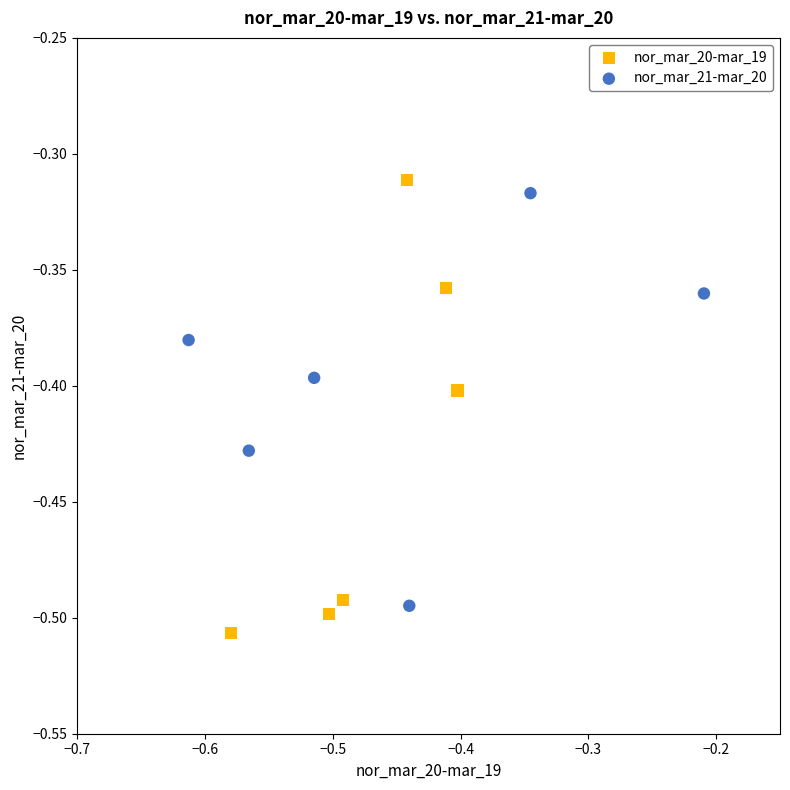

Which series contains the lowest Y value?

nor_mar_20-mar_19